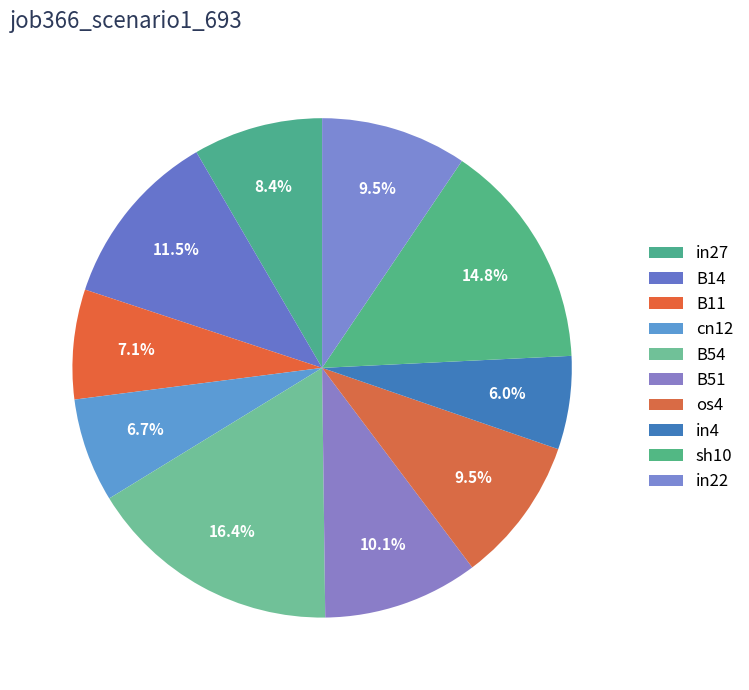

What is the smallest slice in the pie chart?

in4